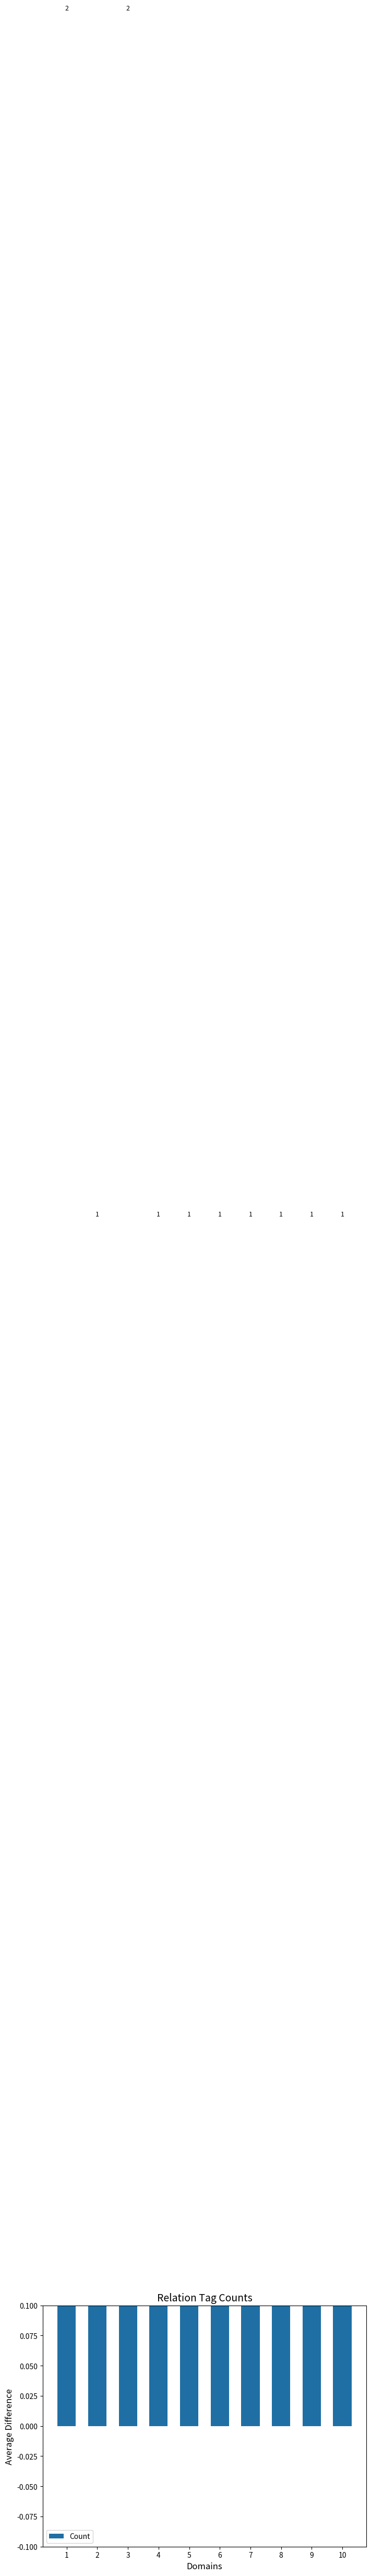

Which has a higher value, 3 or 7?

3